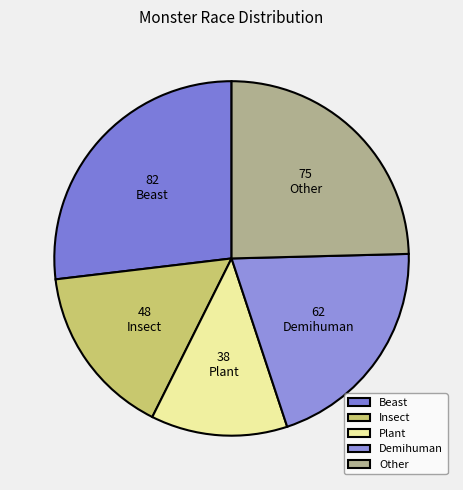

What is the largest slice in the pie chart?

Beast